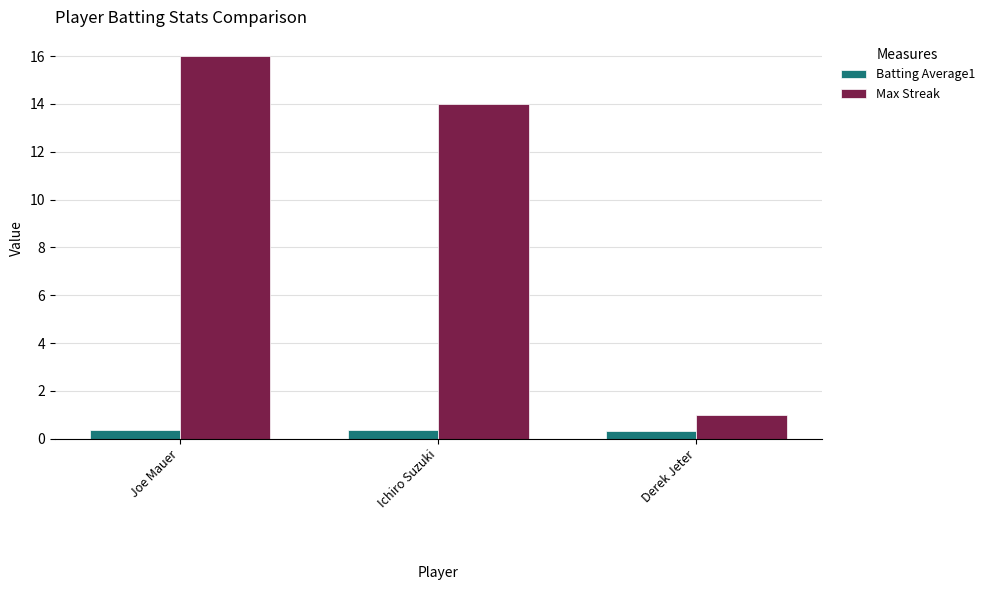

True or false: Max Streak has a value of 1.0 at Derek Jeter.

True